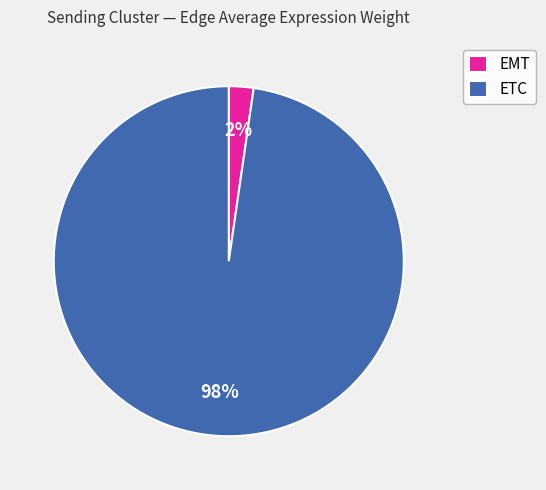

Is it true that EMT is 11% of the pie?

False